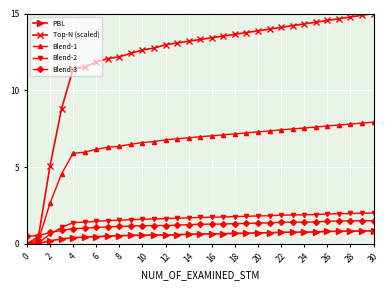

What is the maximum value shown in the chart?

15.0